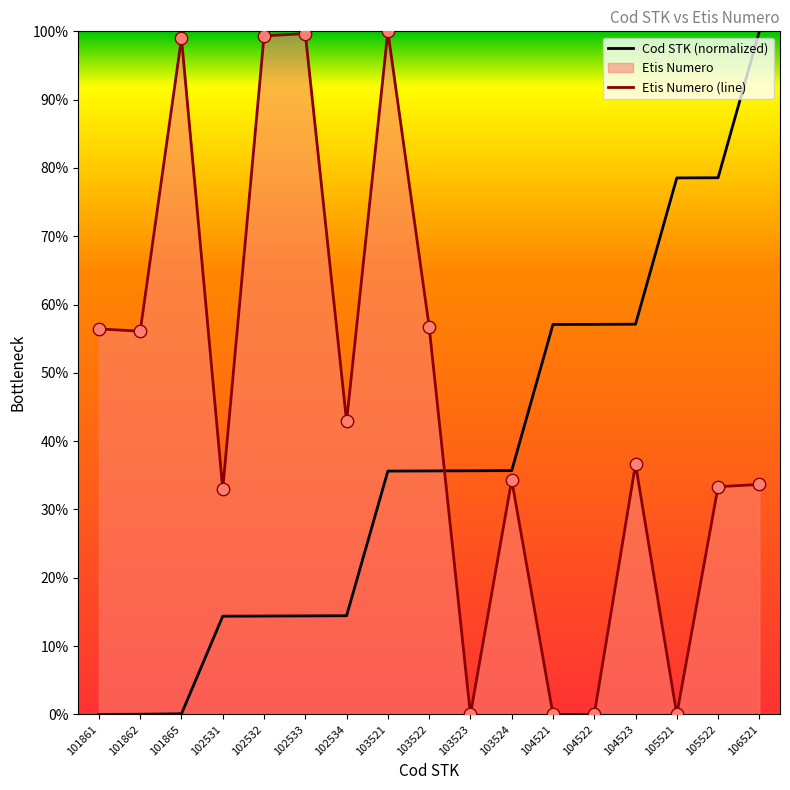

What is the total value across all series at 104521?

57.1